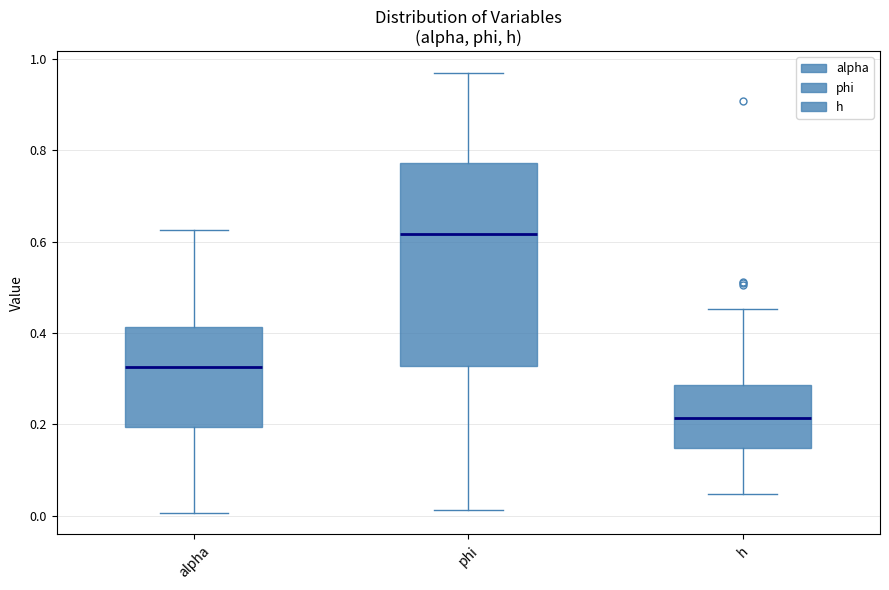

Comparing the boxes themselves (not the whiskers), which one is the tallest?

phi